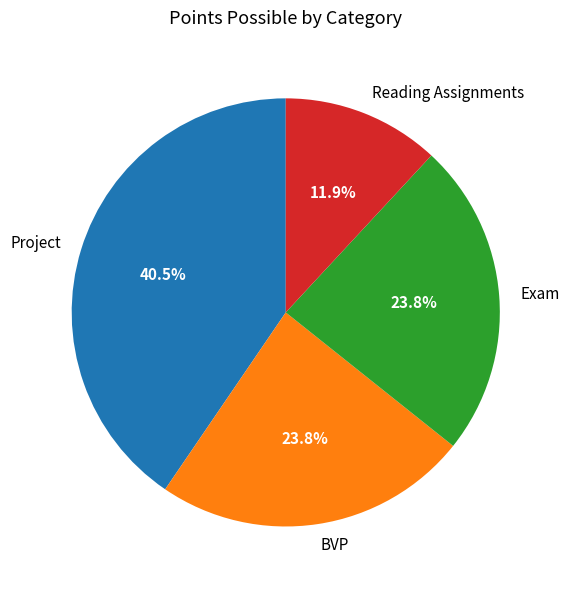

Between Project and BVP, which is larger?

Project